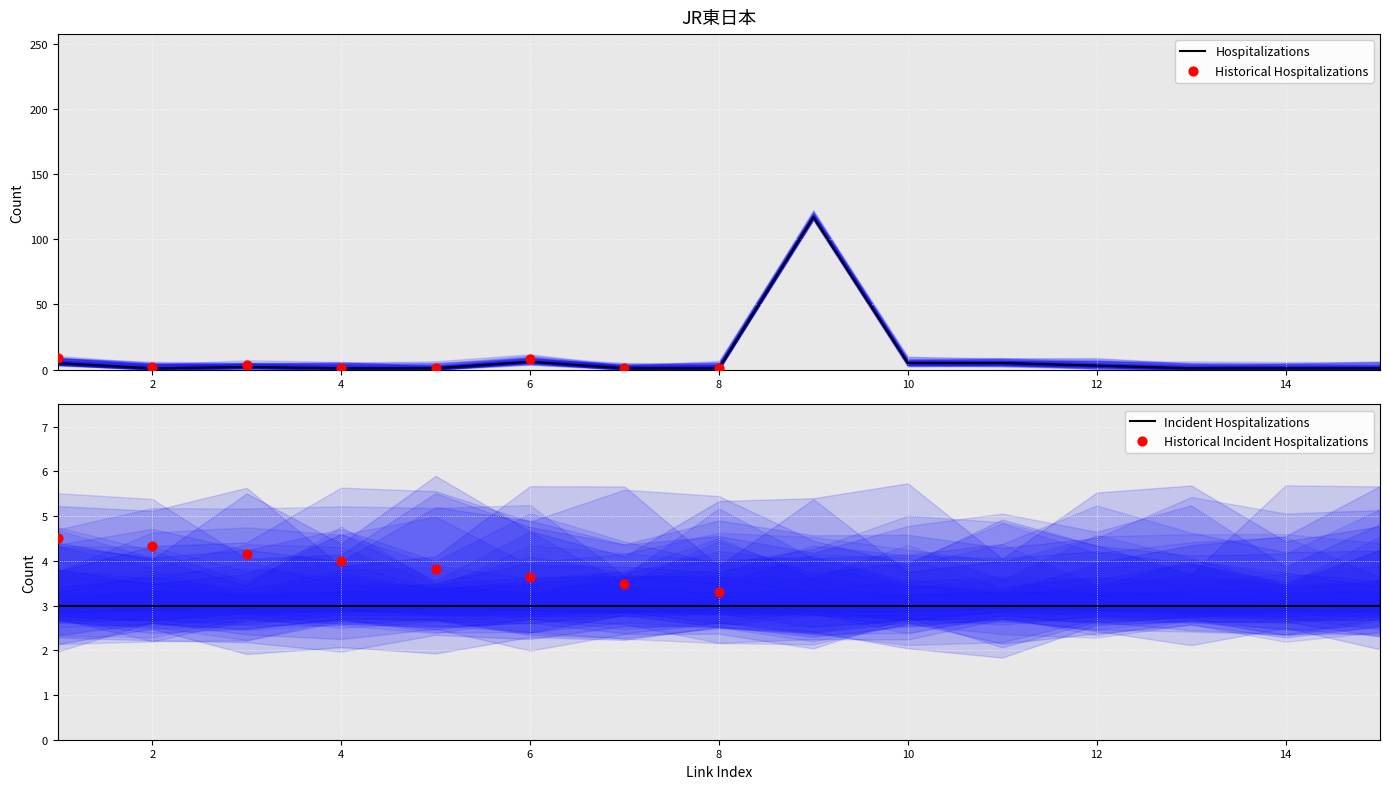

What is the maximum value for Hospitalizations?

117